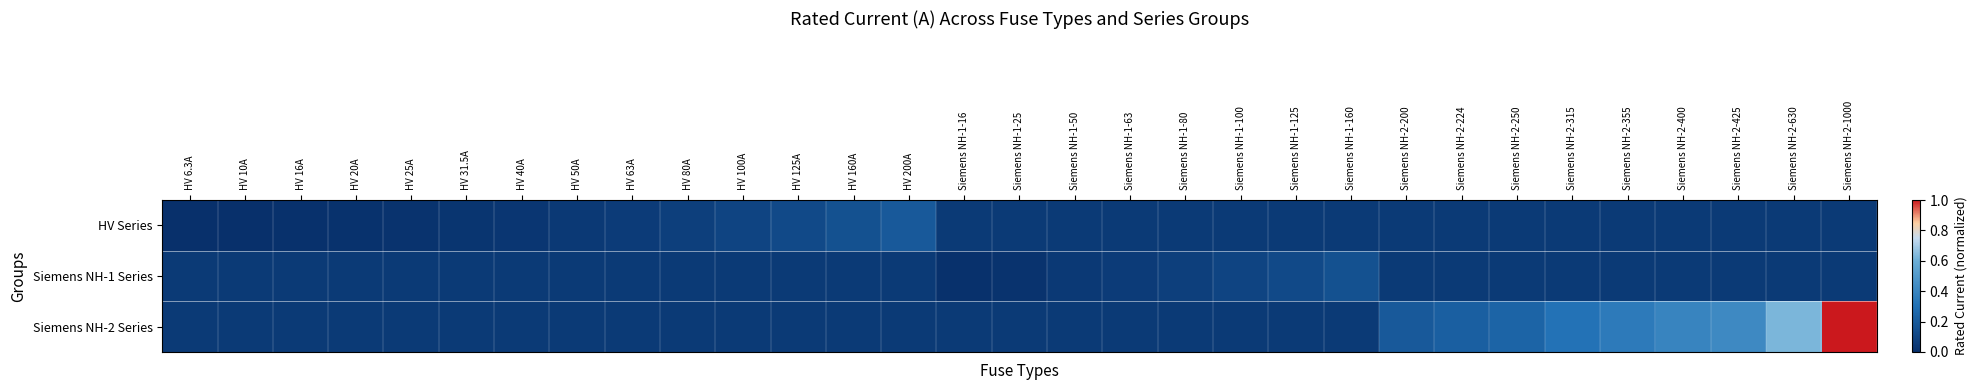

Count the number of data series in this chart.

3